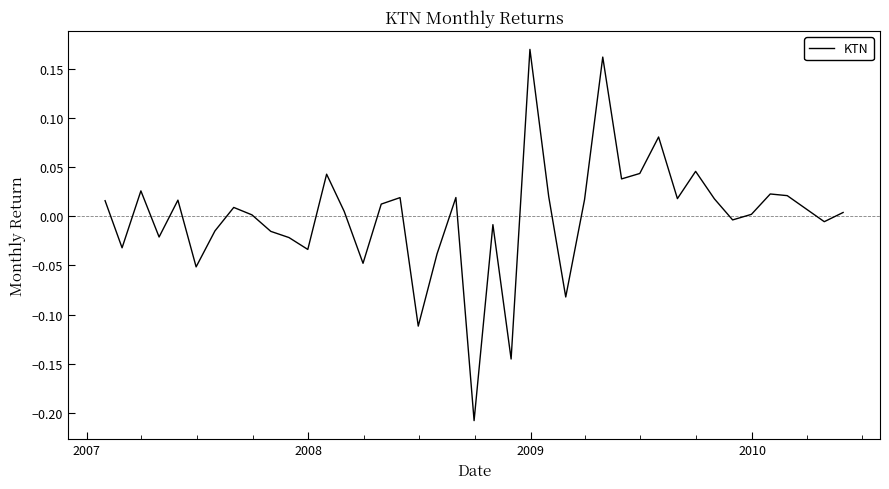

What is the difference between the maximum and minimum values?

0.4